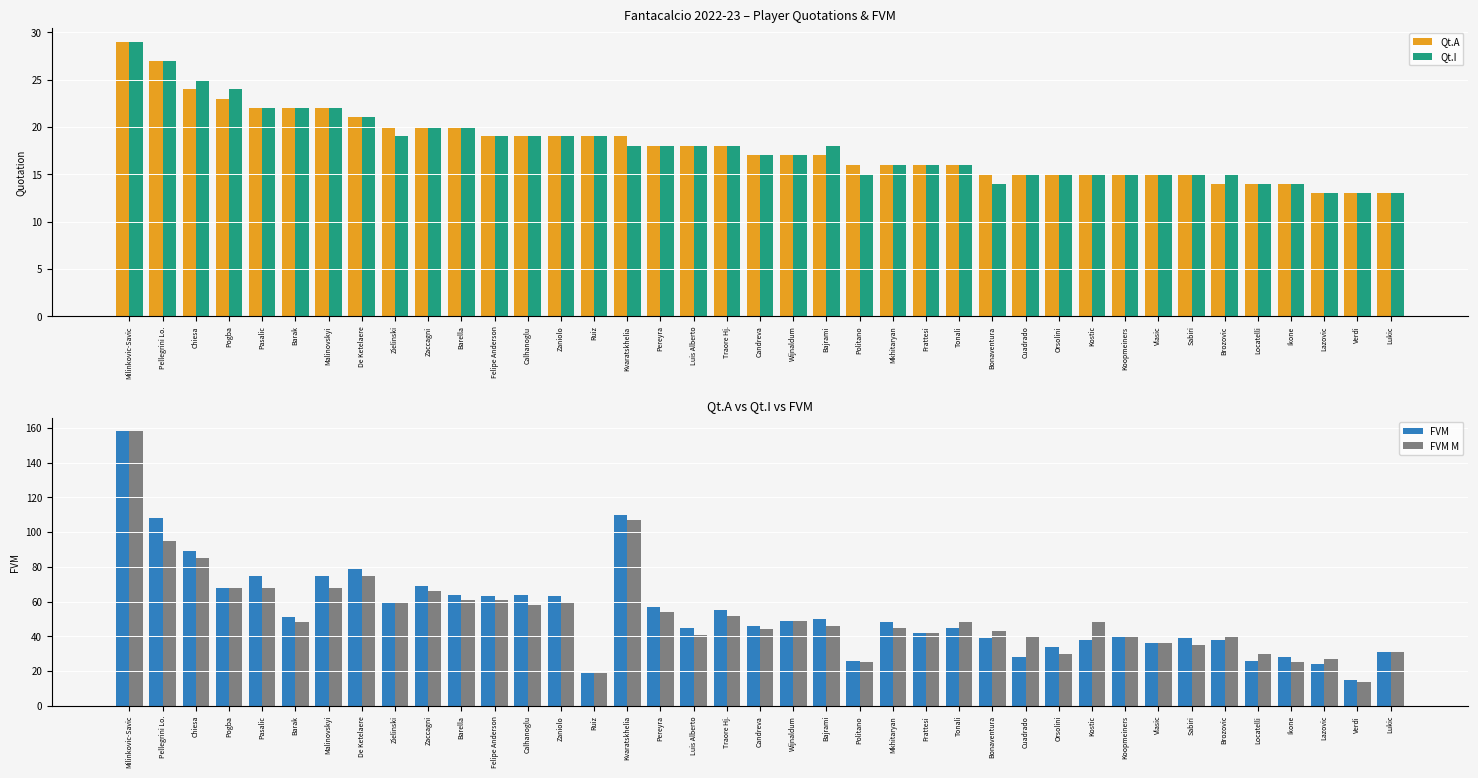

How many values in the FVM M series are below 48?

19